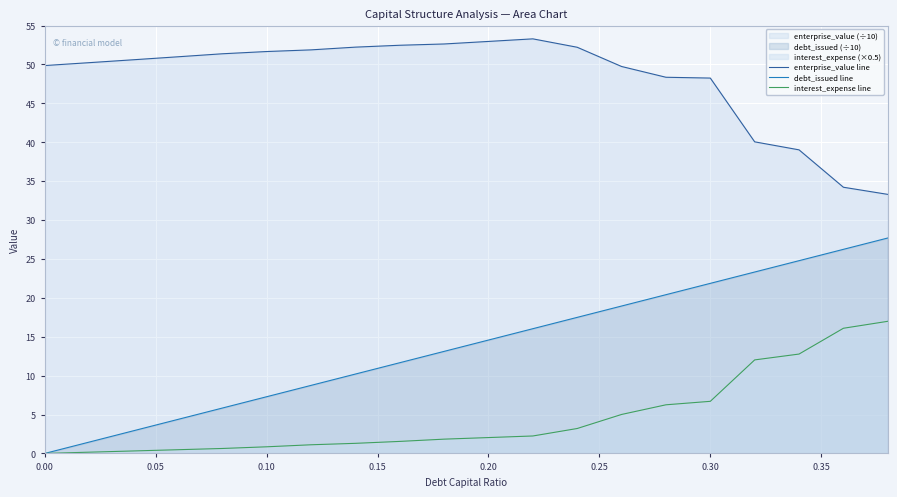

What is the minimum value for enterprise_value line?

33.3